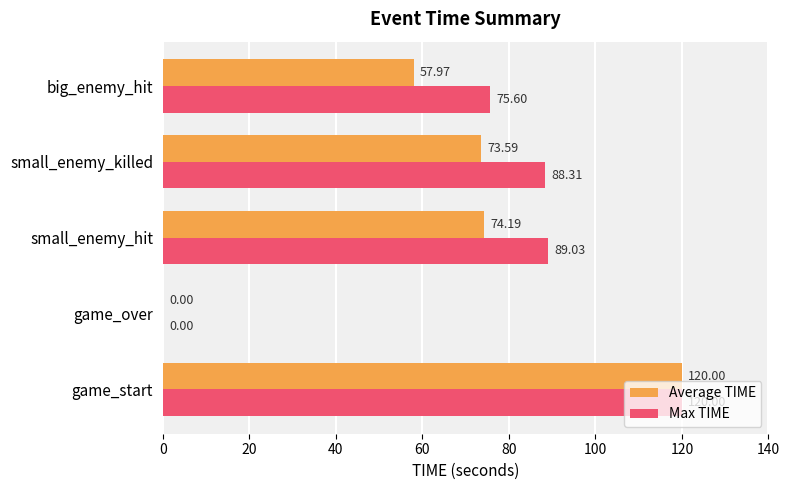

Which series changed the most between game_start and small_enemy_killed?

Average TIME